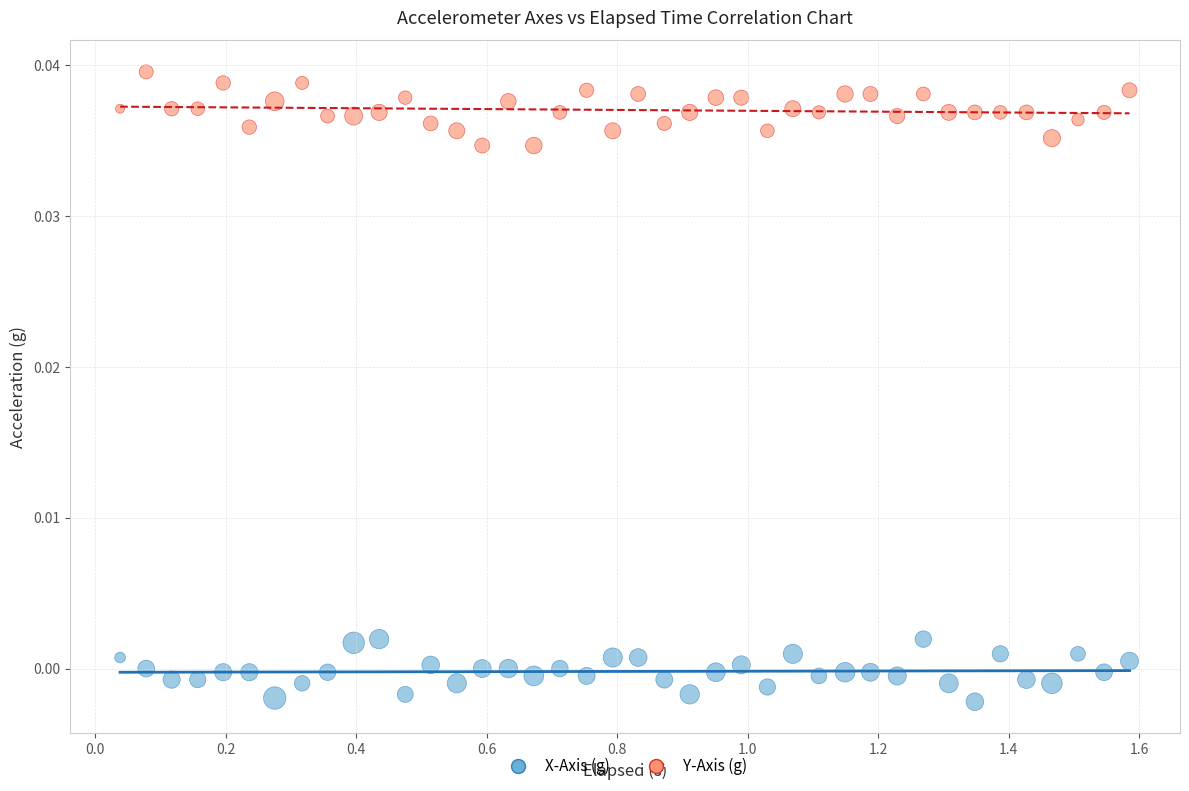

What is the X range (max minus min) for the scatter plot?

1.5